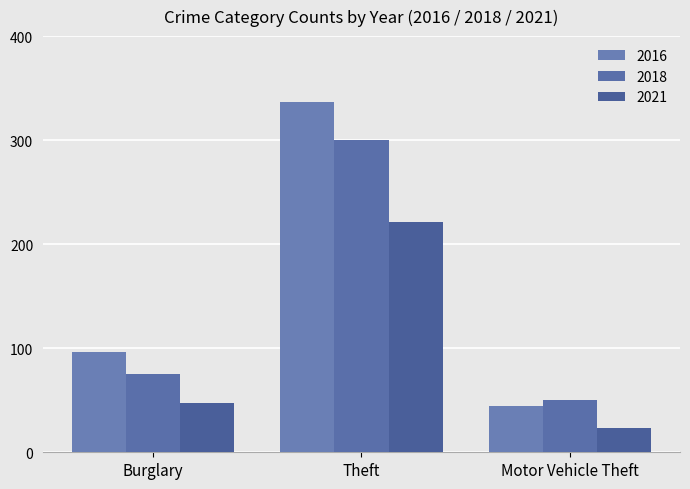

At which category is the sum across all series the highest?

Theft